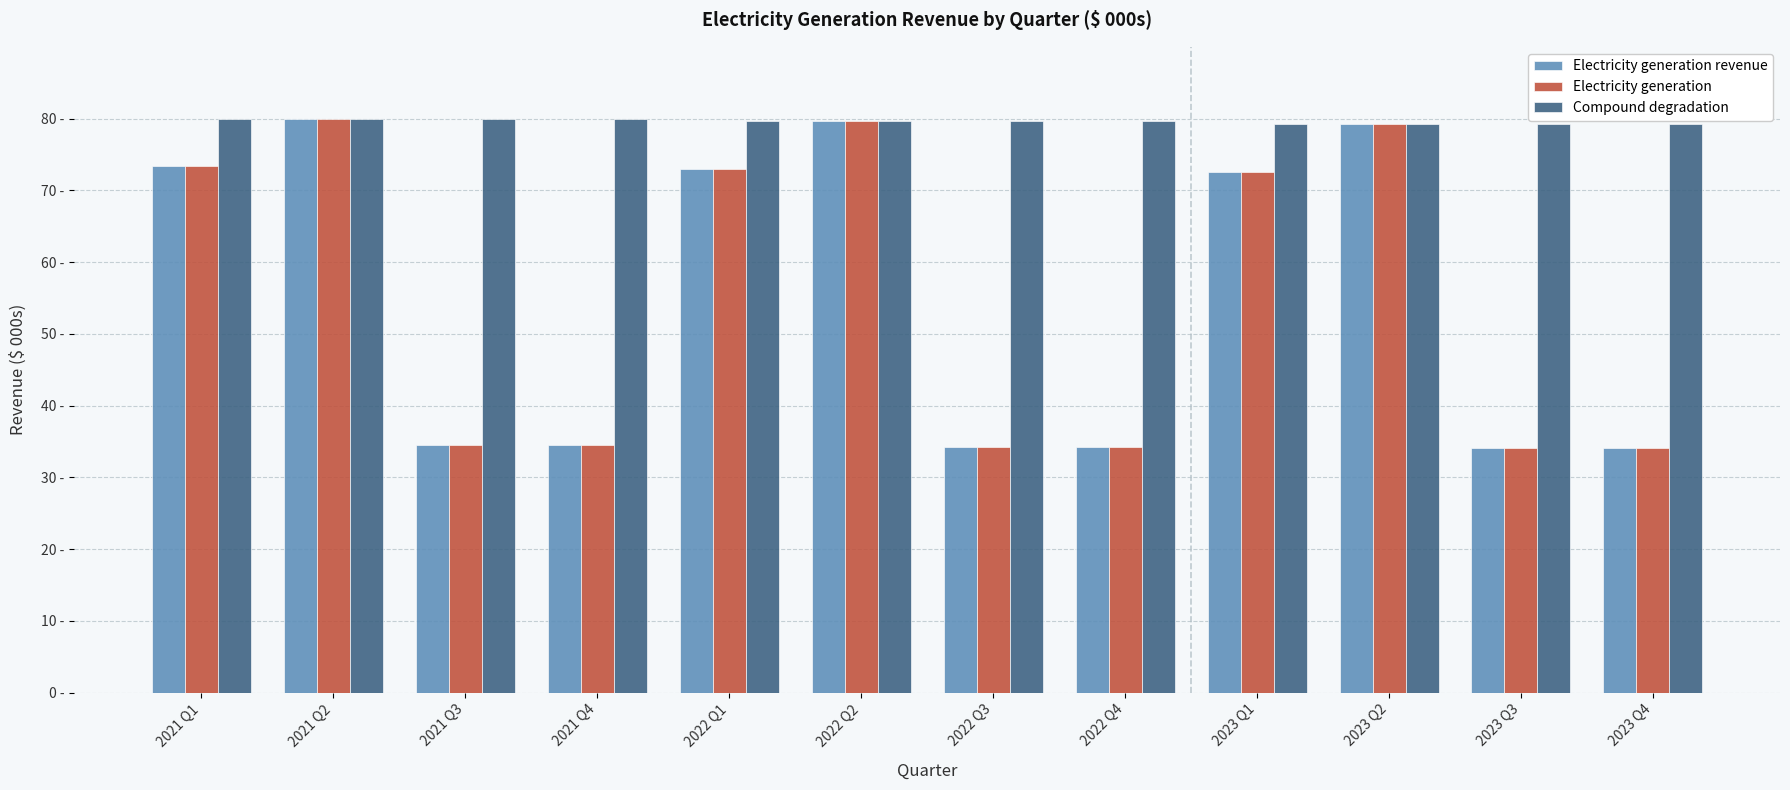

Which category has the highest value across all series?

2021 Q2